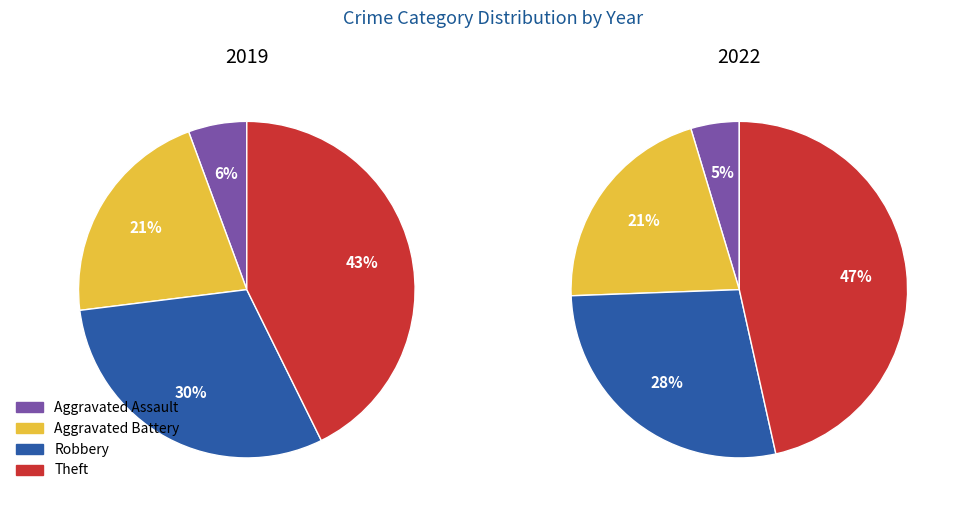

How many segments does this pie chart have?

4